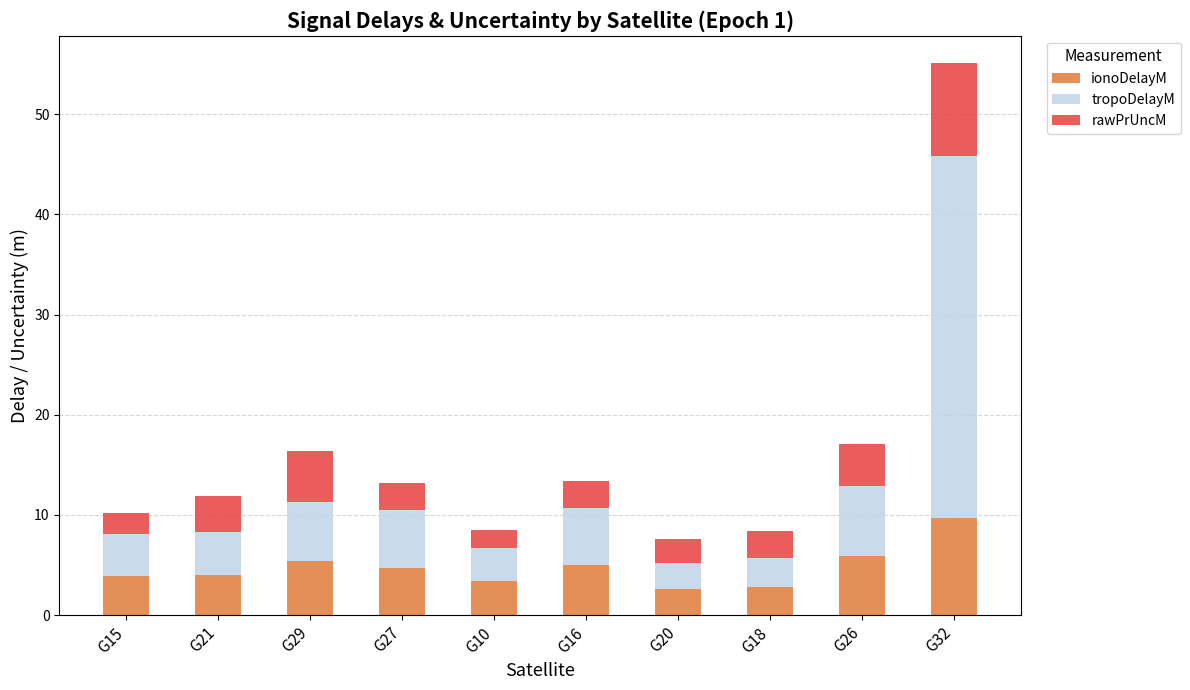

What is the sum of all ionoDelayM values?

47.6